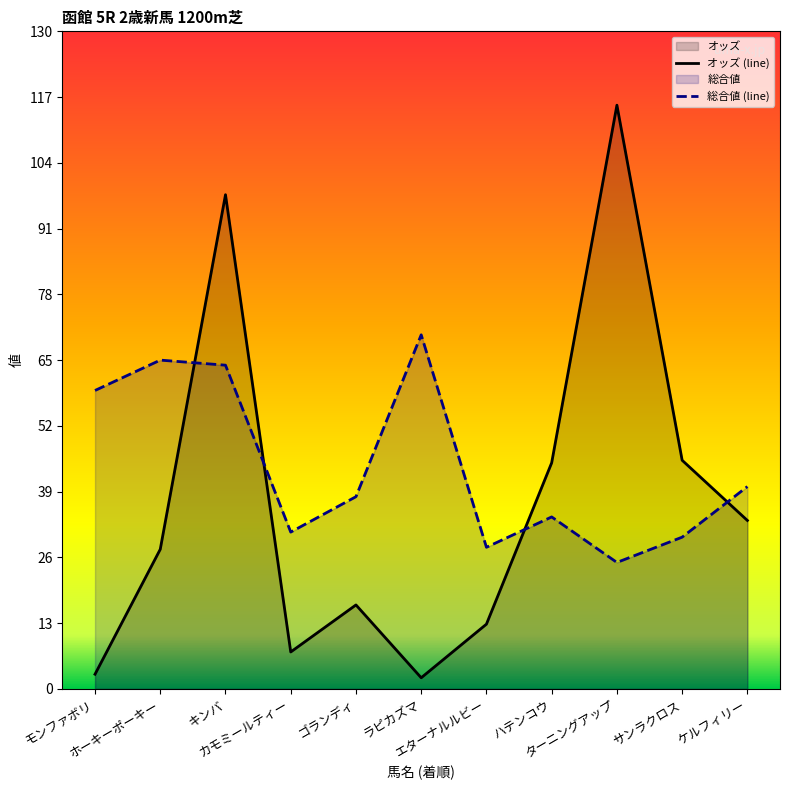

What is the value of the 総合値 (line) point at the 2nd from the left?

65.0